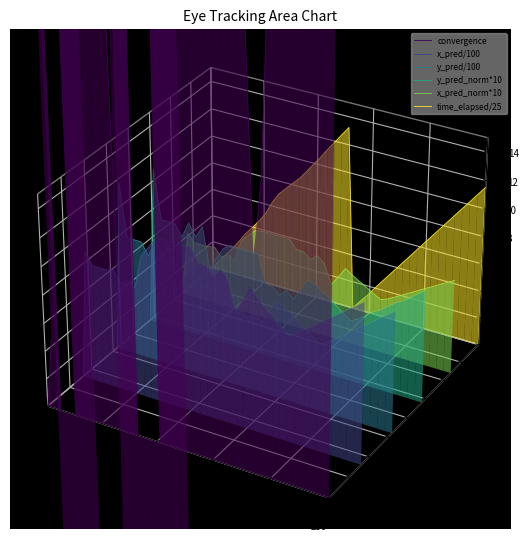

Which category has the highest value across all series?

8